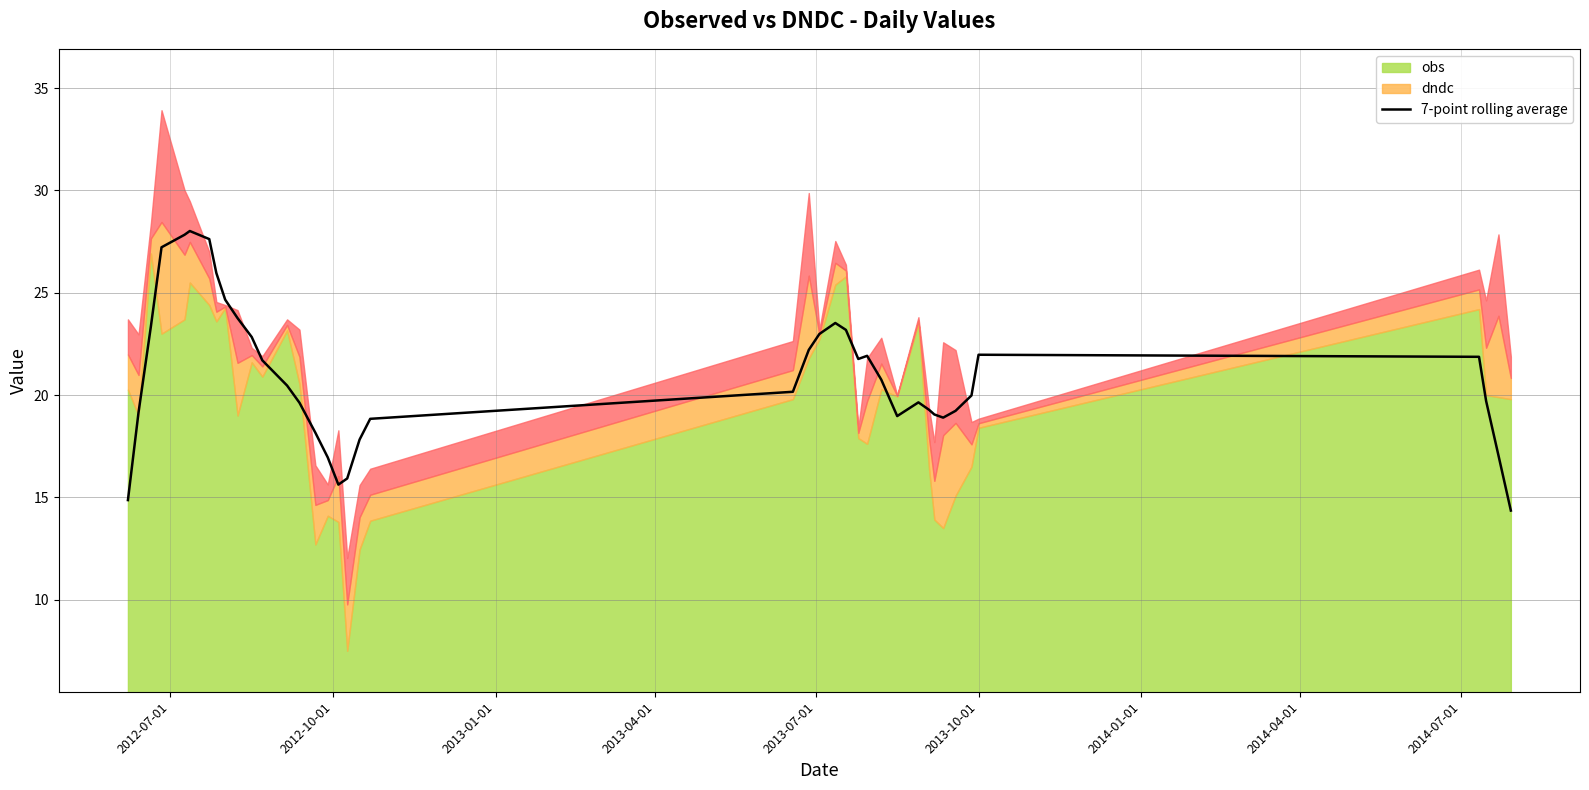

What is the difference between the maximum and minimum values?

13.7